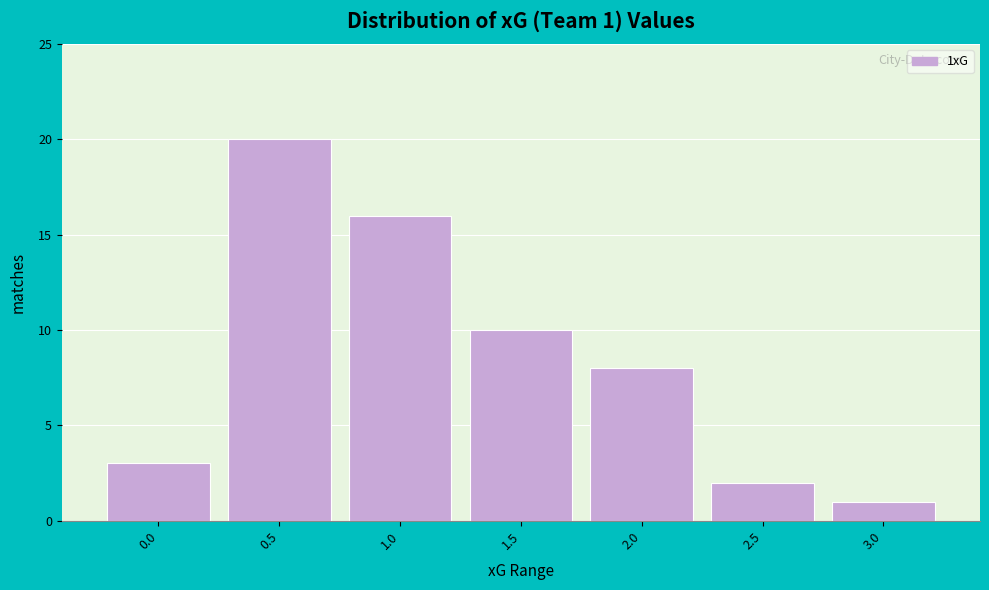

Reading right to left, what are all the values shown in this chart?

3.0=1	2.5=2	2.0=8	1.5=10	1.0=16	0.5=20	0.0=3